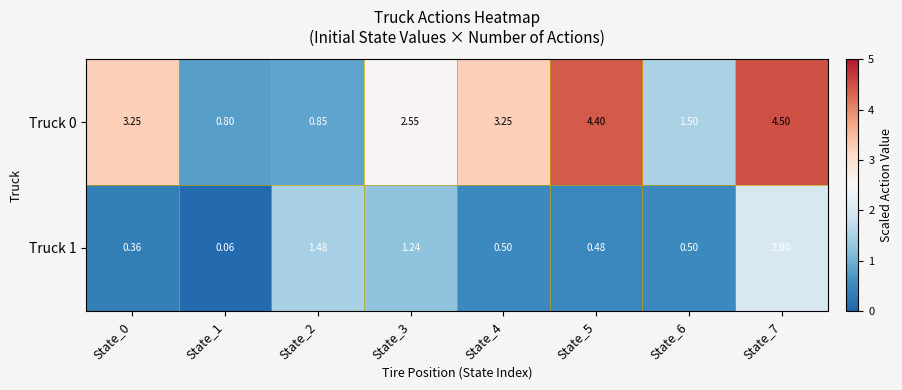

Is the value of Truck 0 at State_3 greater than the value of Truck 1 at State_0?

Yes